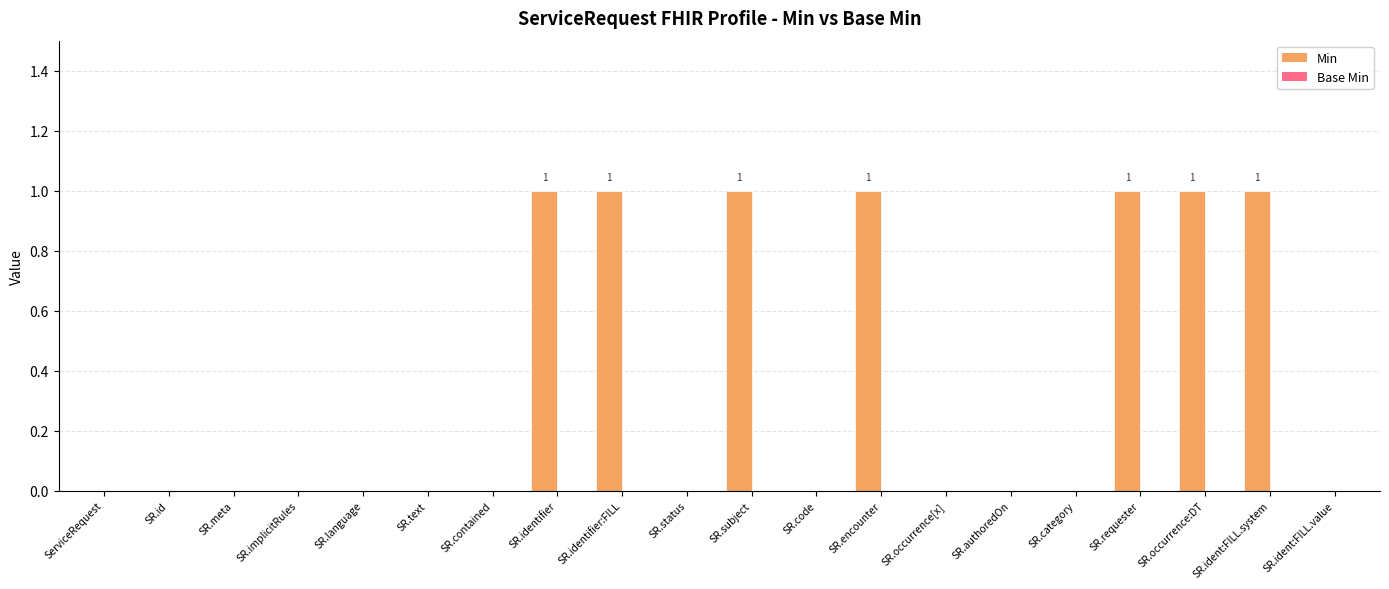

Are the bars horizontal?

No